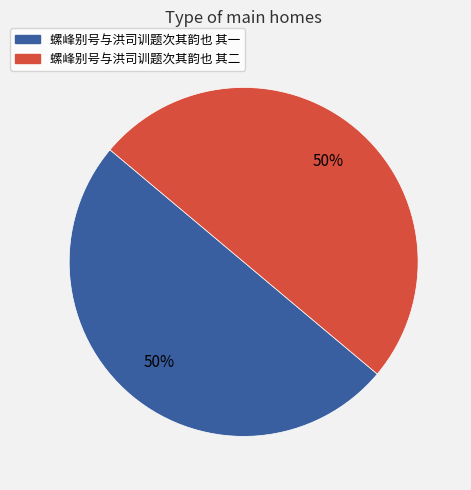

To the nearest percent, what is the average slice percentage?

50%